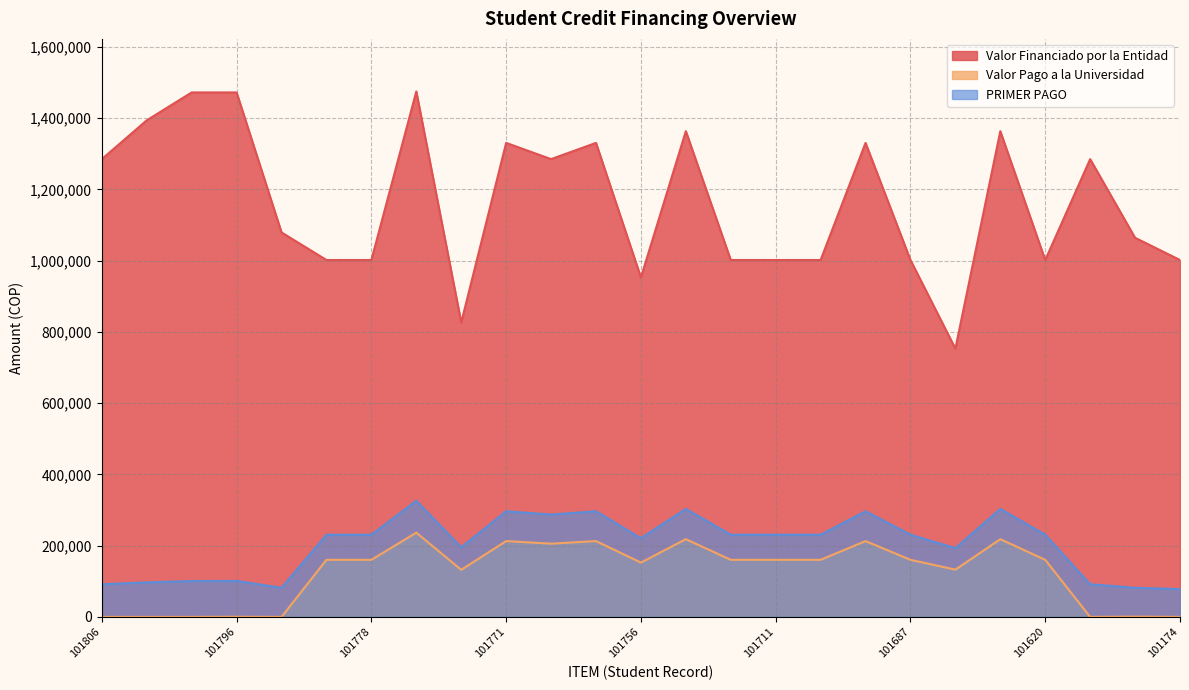

What is the difference between the highest and lowest values at 101687?

841513